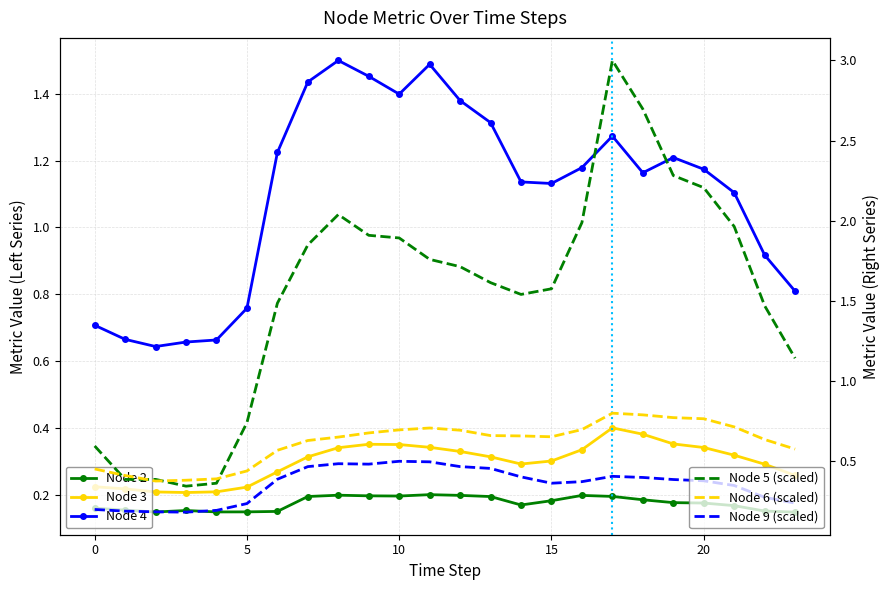

Which has a higher value, 16 or 10?

16